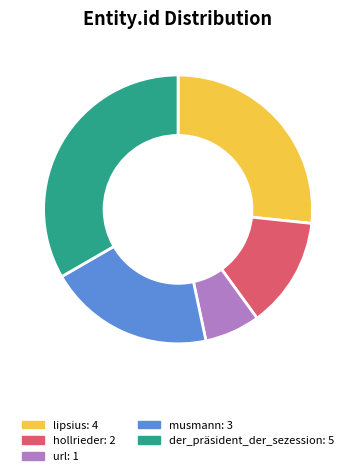

Is there a majority slice in this chart?

No